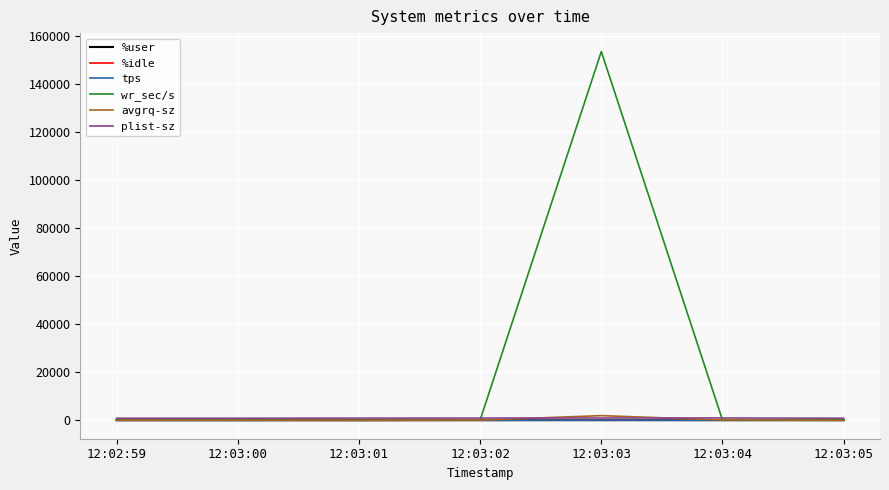

In avgrq-sz, how many points are lower than both neighbors (excluding endpoints)?

1